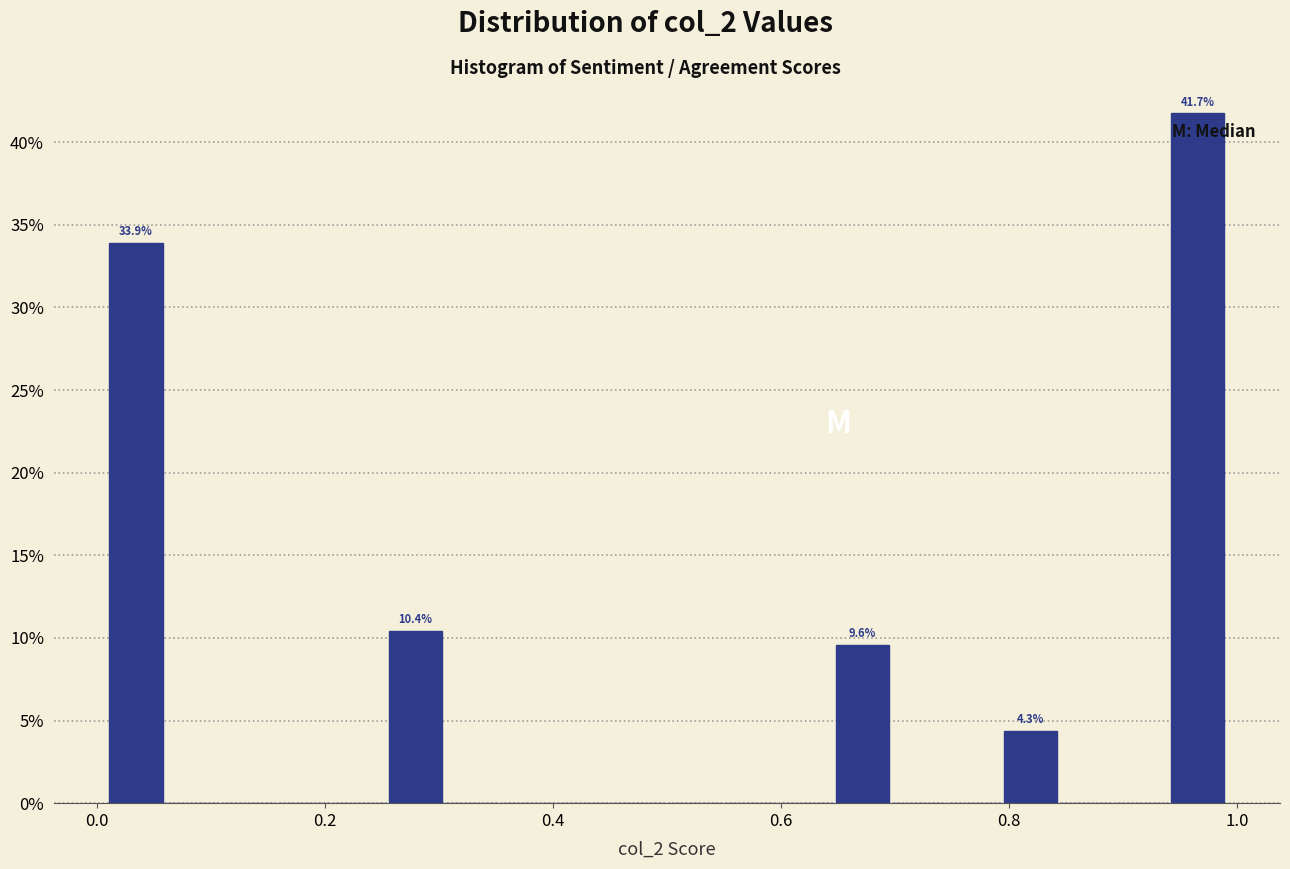

Read against the x-axis, roughly where is the centre of the tallest bar?

0.96